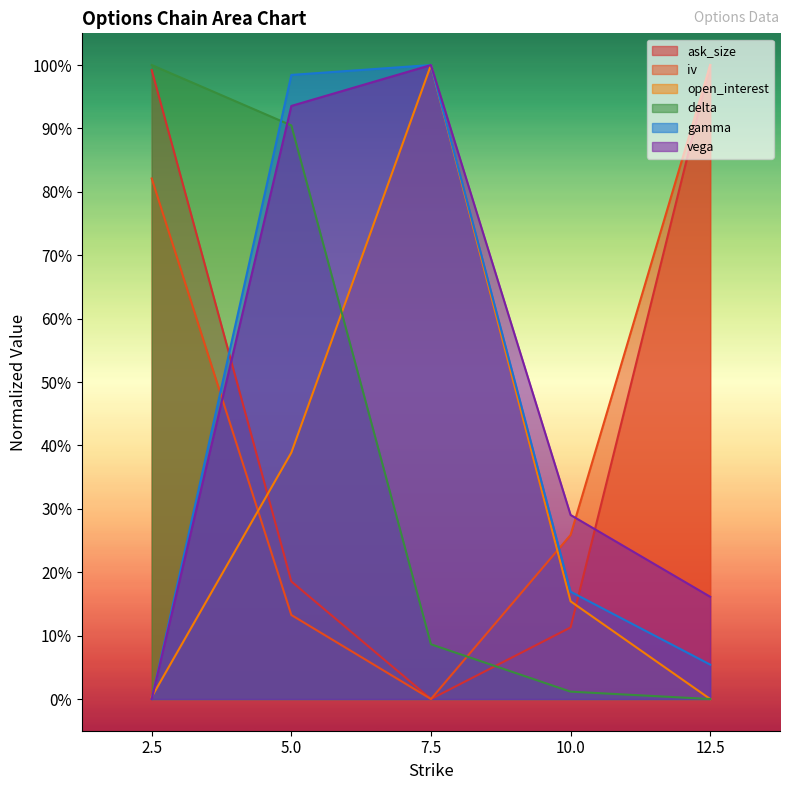

Reading left to right, extract all data points from this chart.

ask_size: 1.0	0.2	0.0	0.1	1.0
iv: 0.8	0.1	0.0	0.3	1.0
open_interest: 0.0	0.4	1.0	0.2	0.0
delta: 1.0	0.9	0.1	0.0	0.0
gamma: 0.0	1.0	1.0	0.2	0.1
vega: 0.0	0.9	1.0	0.3	0.2